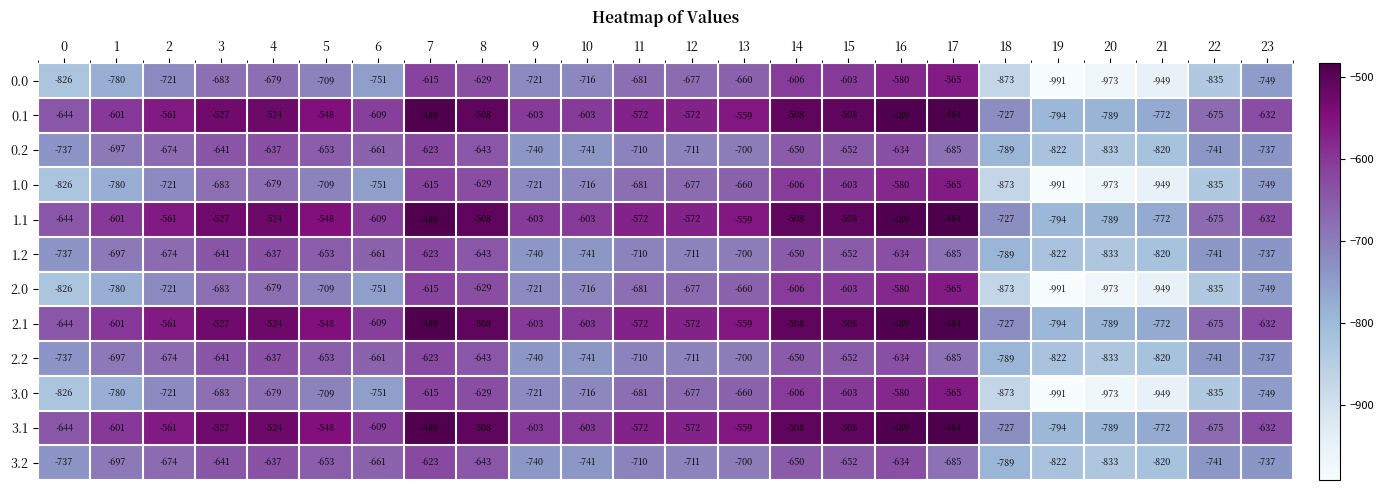

At which category is the sum across all series the highest?

16